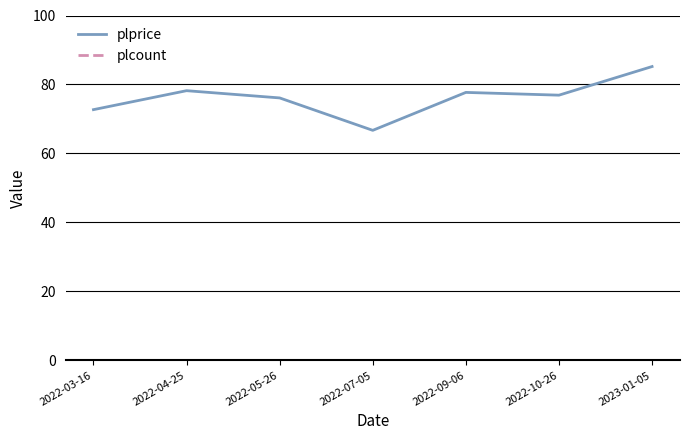

Which series has the largest total across all categories?

plprice